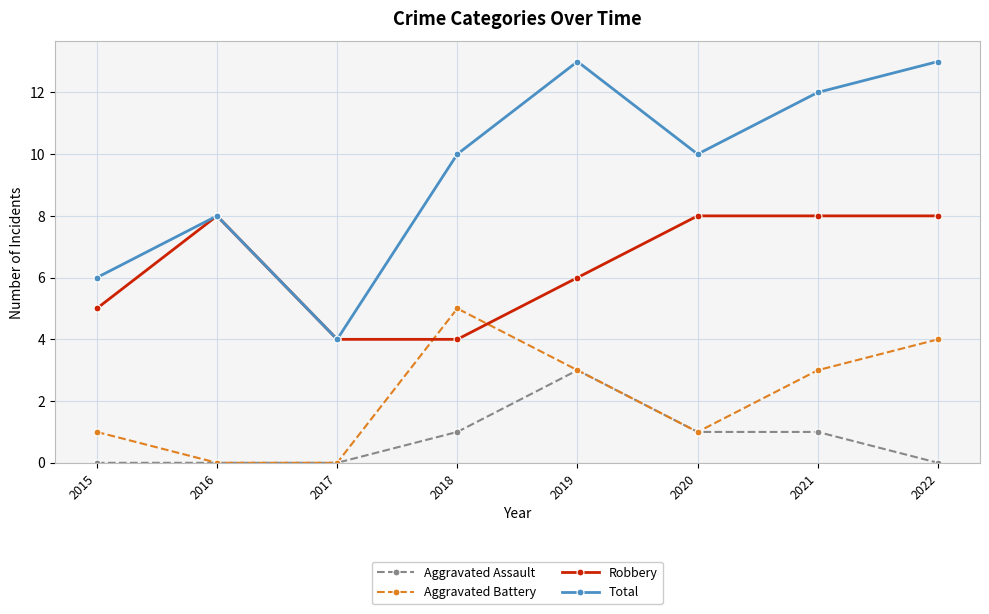

What is the difference between the maximum and minimum values in the Aggravated Battery series?

5